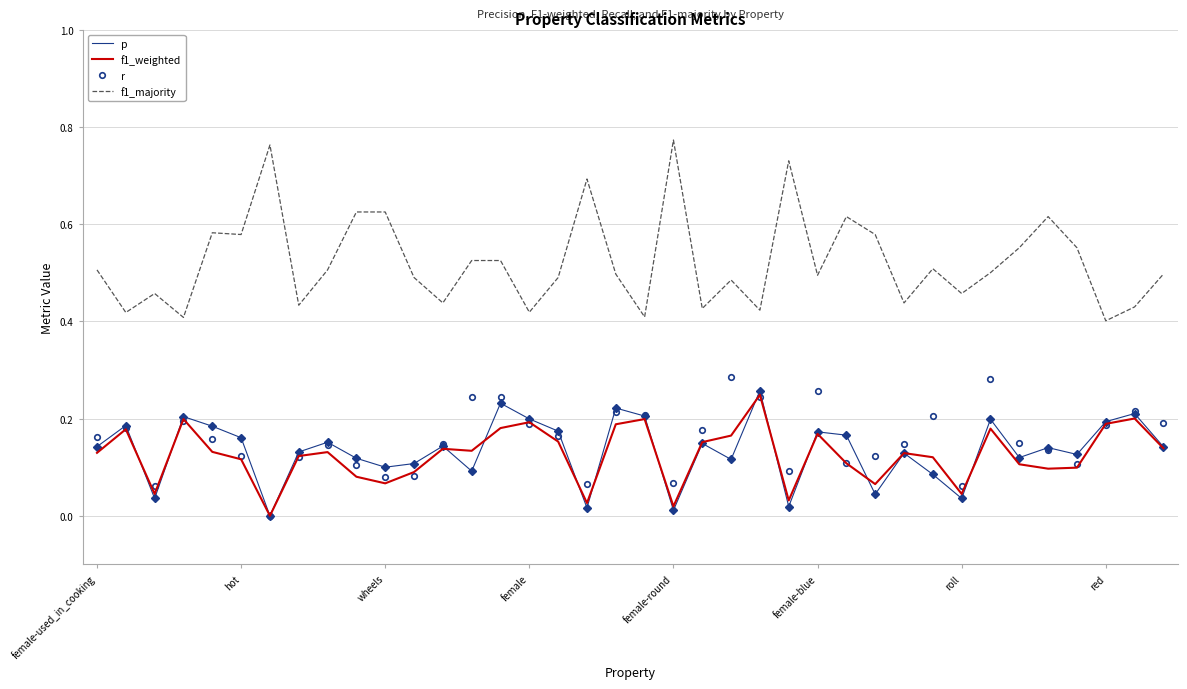

Which series has the widest spread of values?

f1_majority